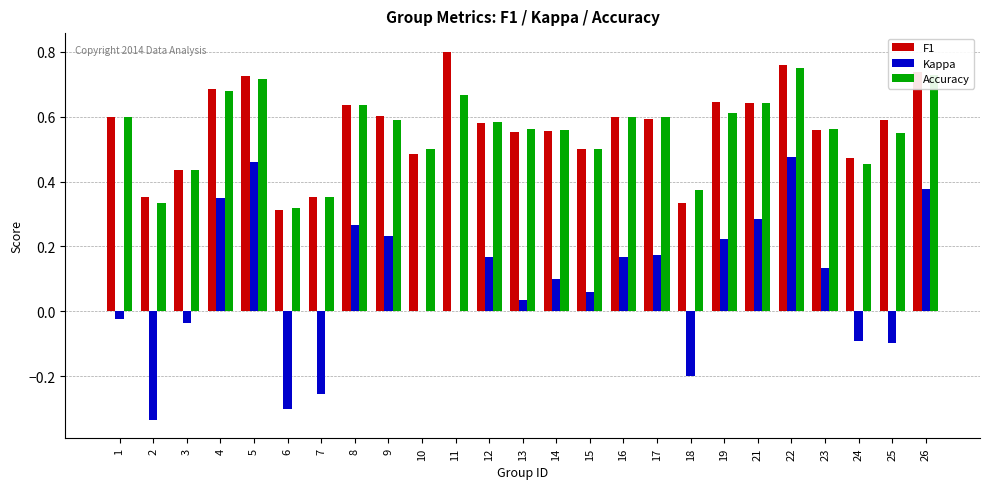

Which series changed the most between 7 and 17?

Kappa